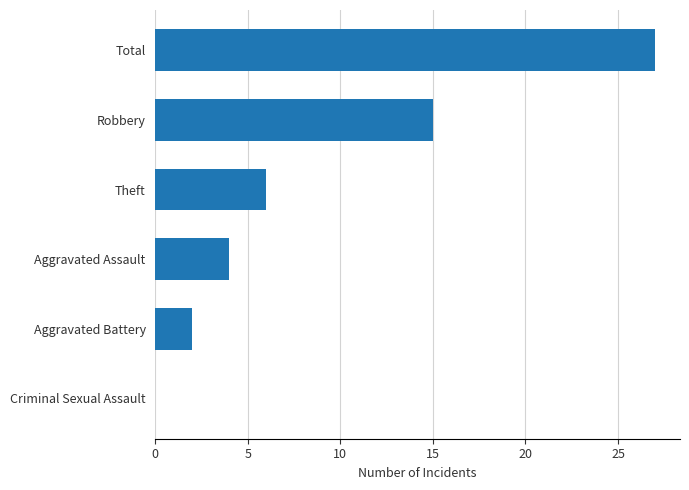

The chart shows a value of 6 at Theft. True or false?

True